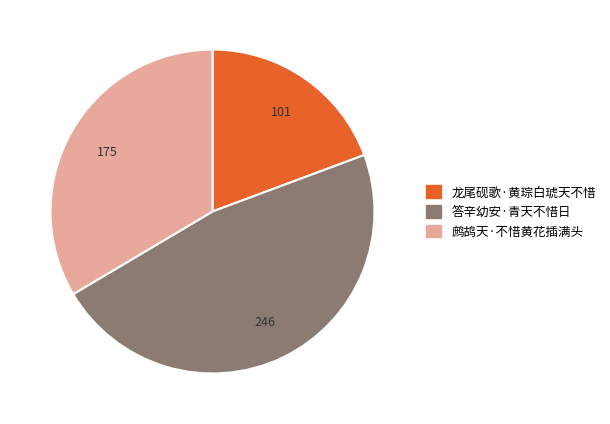

What portion of the pie excludes 龙尾砚歌·黄琮白琥天不惜?

80.7%